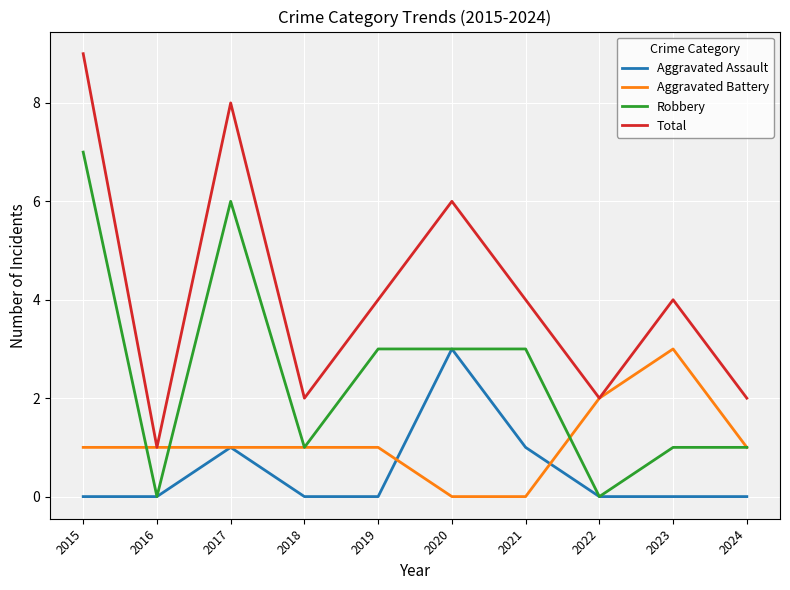

Which series changed the most between 2018 and 2020?

Total